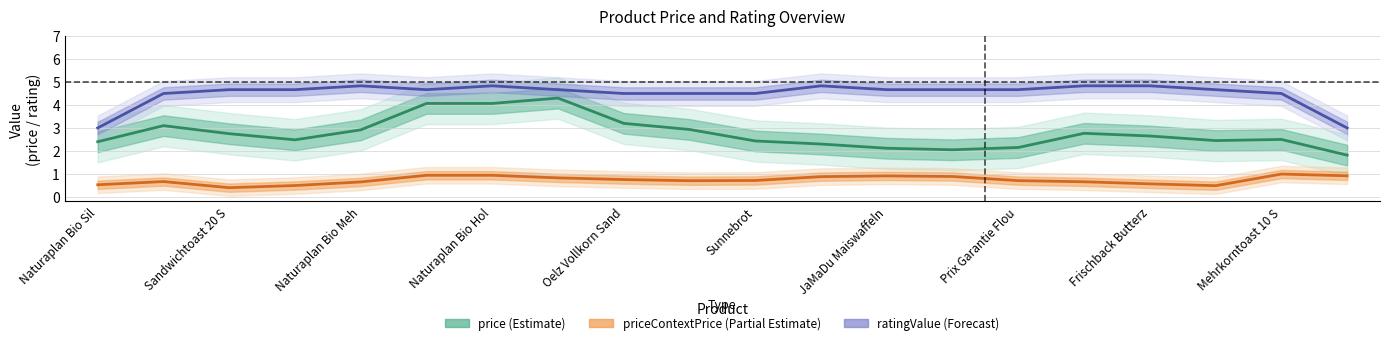

How many lines are shown in the chart?

3